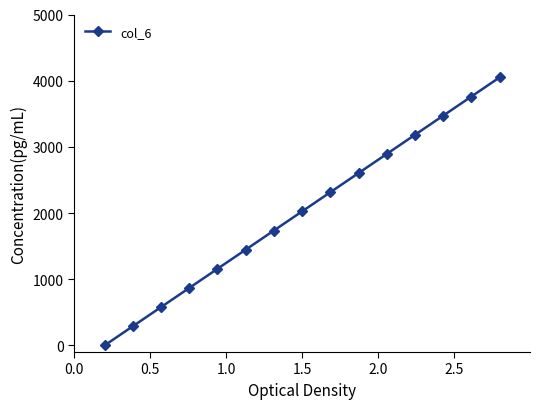

True or false: there are more than 1 points higher than both neighbors.

False